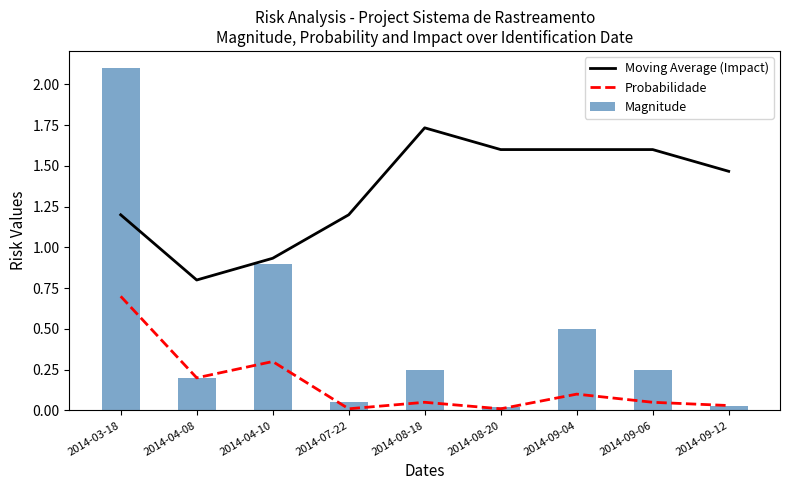

Which series has the widest spread of values?

Magnitude